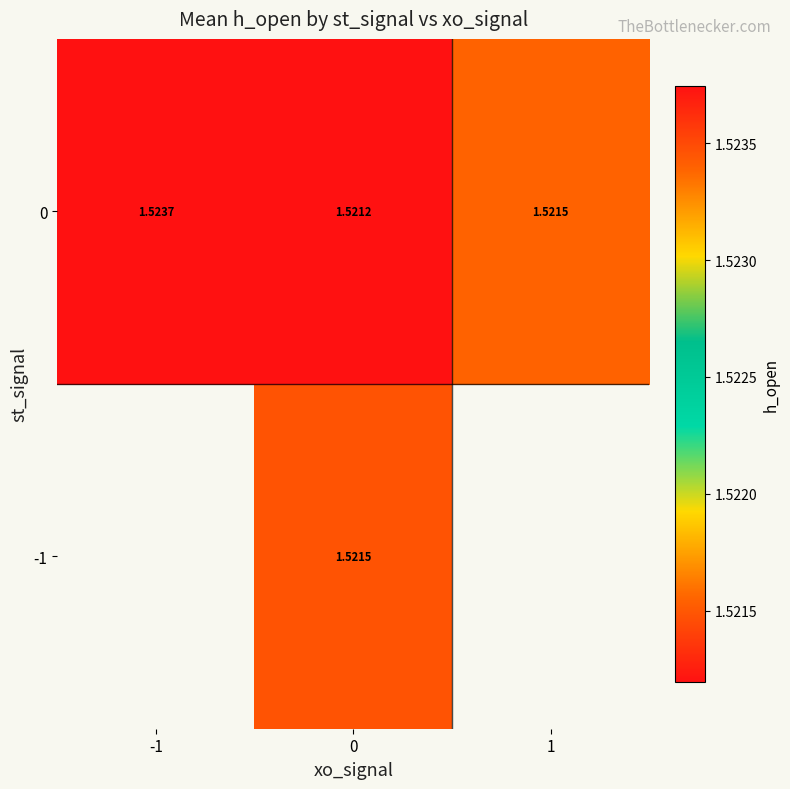

Which has a higher value, 0 or 1?

1